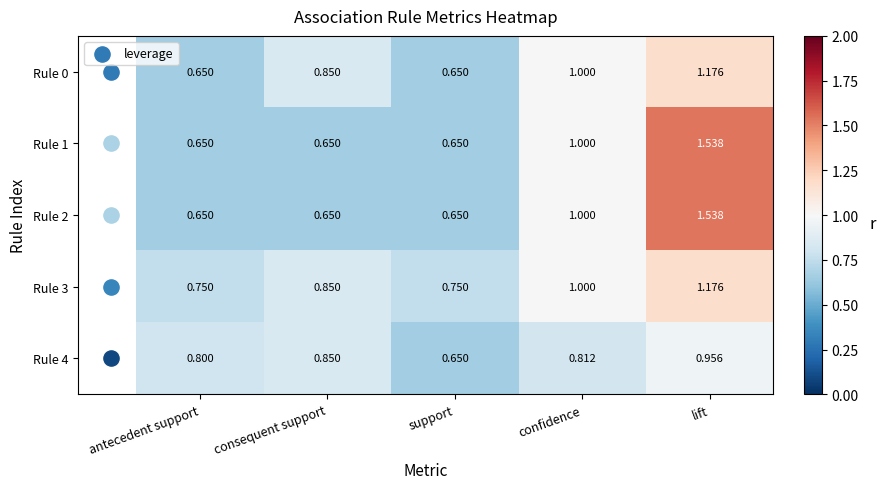

At which category is the sum across all series the highest?

lift